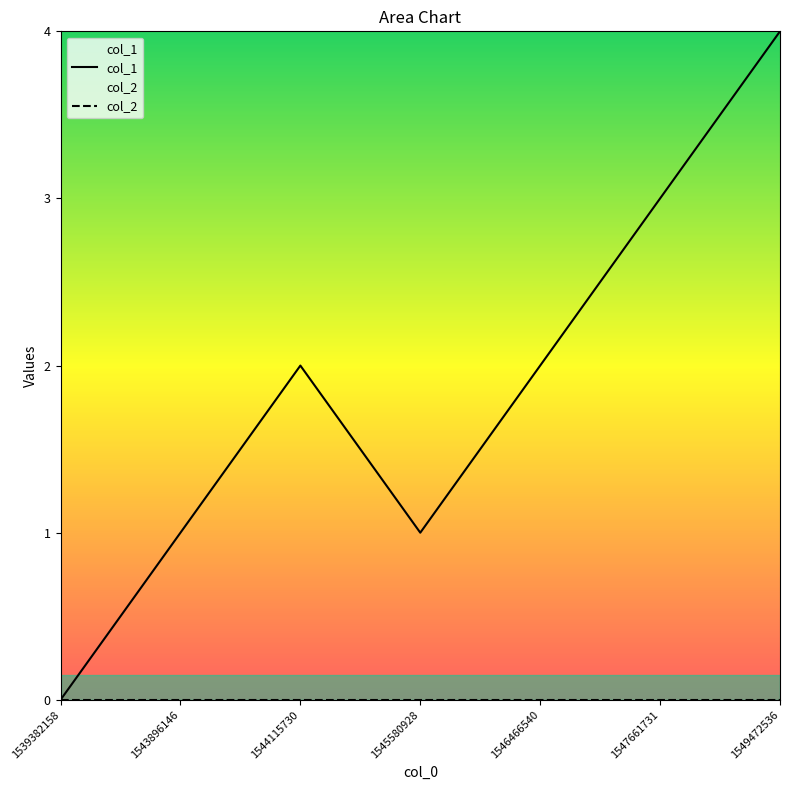

Rank the categories by col_2 value from lowest to highest.

1539382158, 1543896146, 1544115730, 1545580928, 1546466540, 1547661731, 1549472536